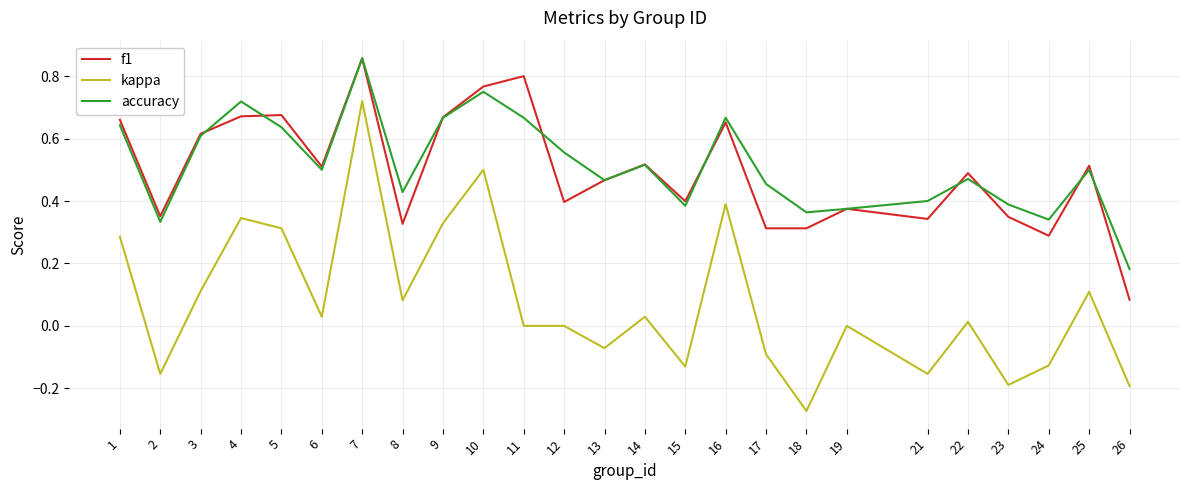

True or false: kappa and accuracy intersect in this chart.

False